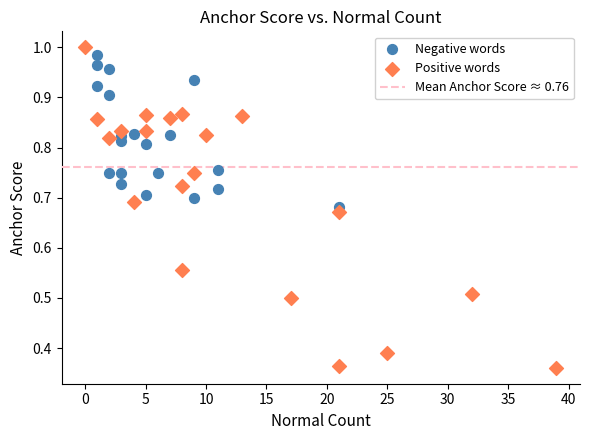

Which series has the largest Y range (max minus min)?

Positive words